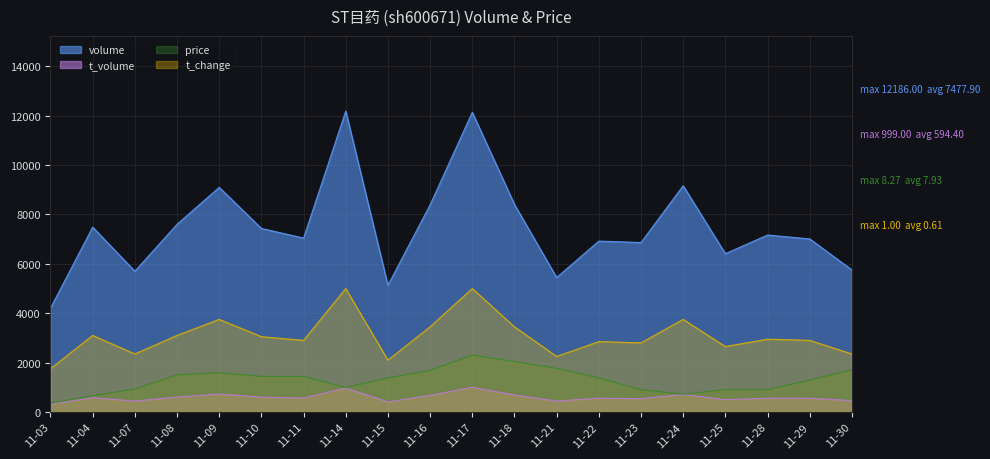

What is the value of the volume point at the 5th from the left?

9098.0